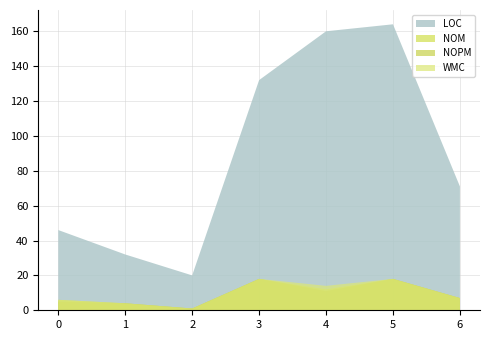

True or false: WMC has a value of 18 at 5.

True